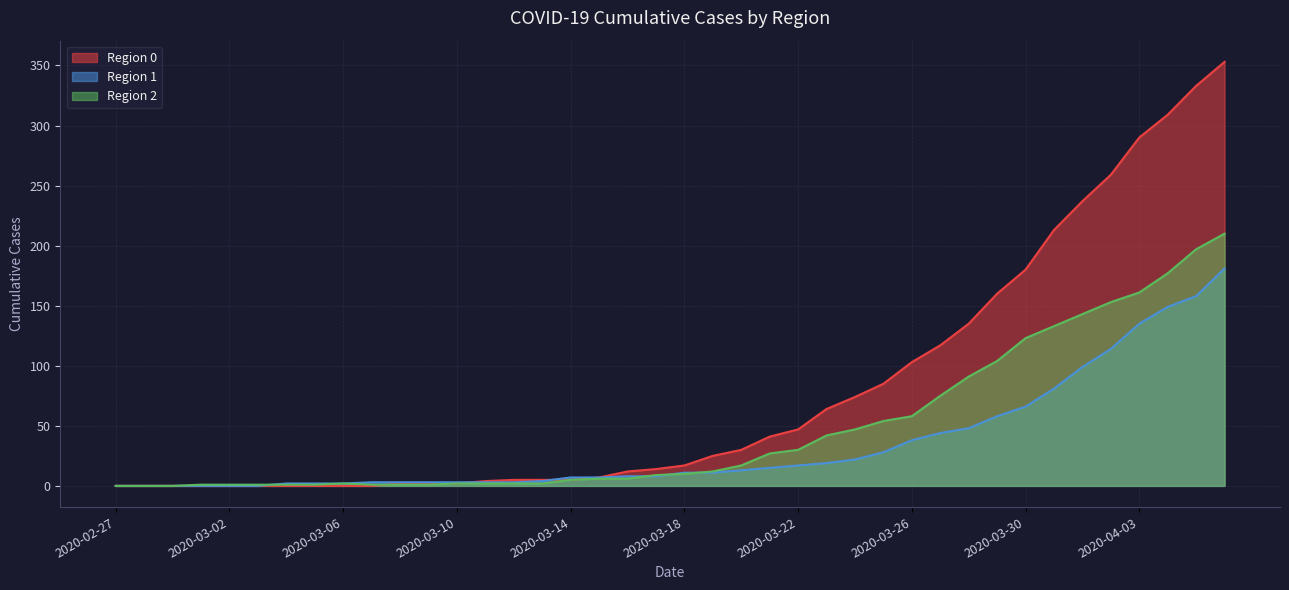

At which label does 1 first exceed 11?

2020-03-20